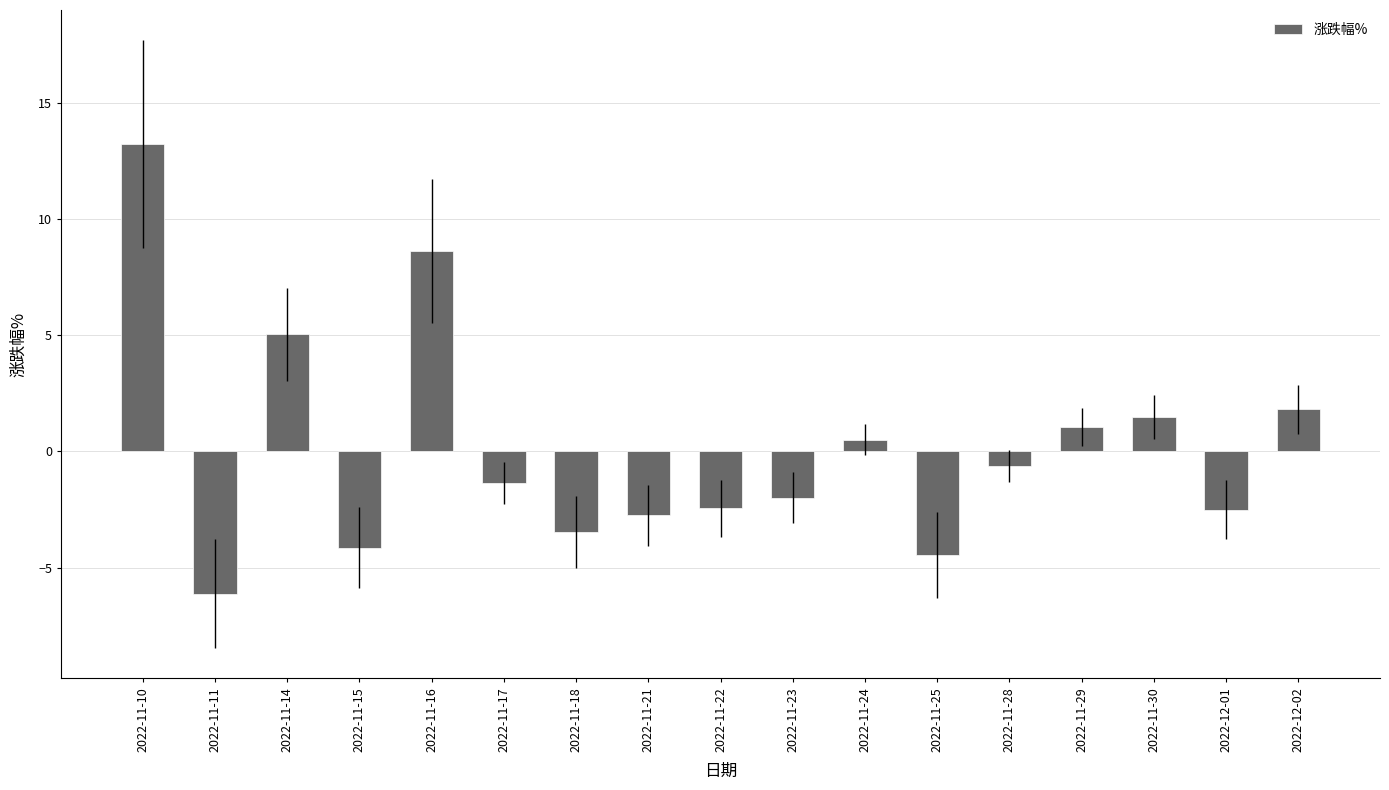

What is the change in value from 2022-11-25 to 2022-12-01?

+2.0